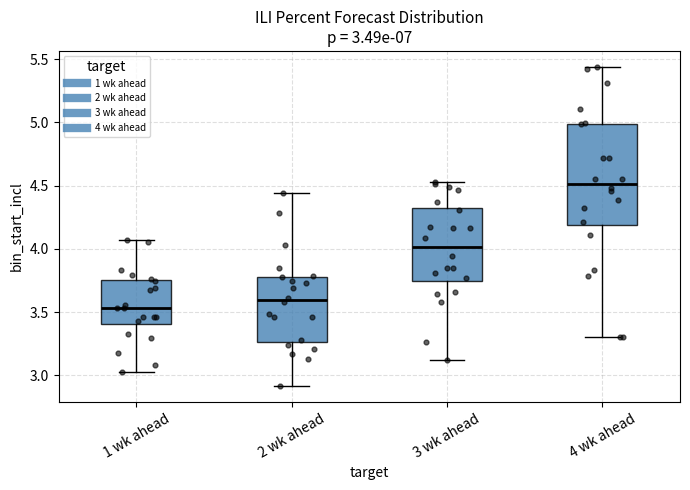

Which box has the lowest median line?

1 wk ahead